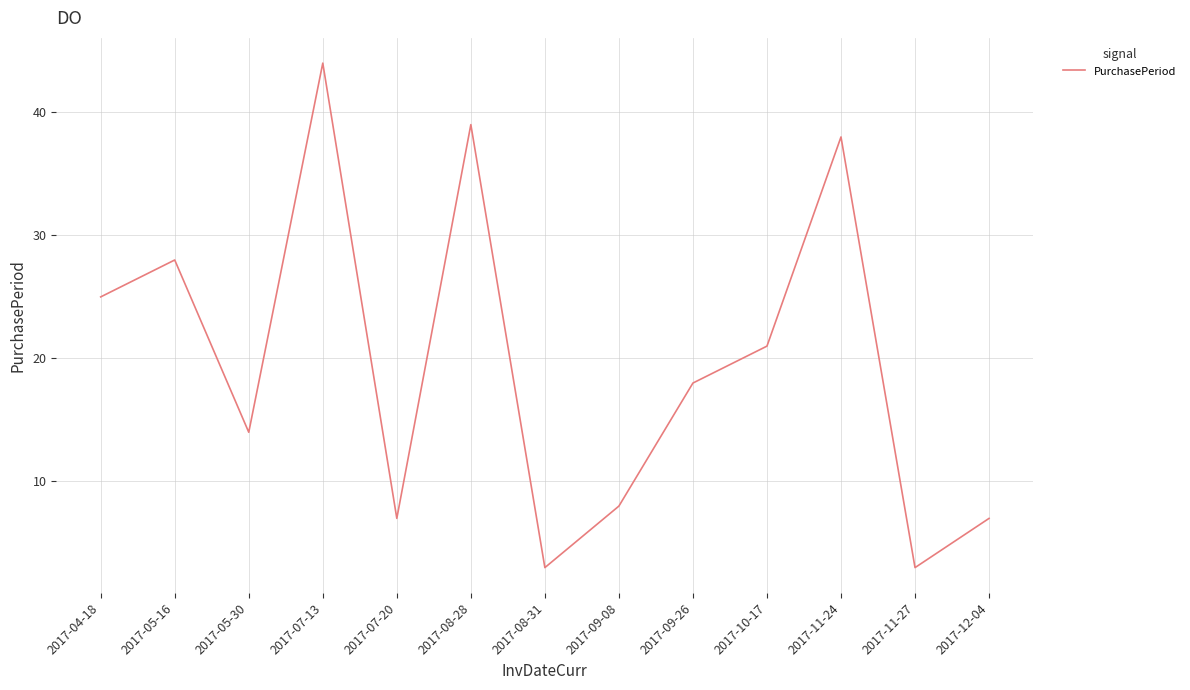

Is it true that the value at 2017-04-18 is 25?

True